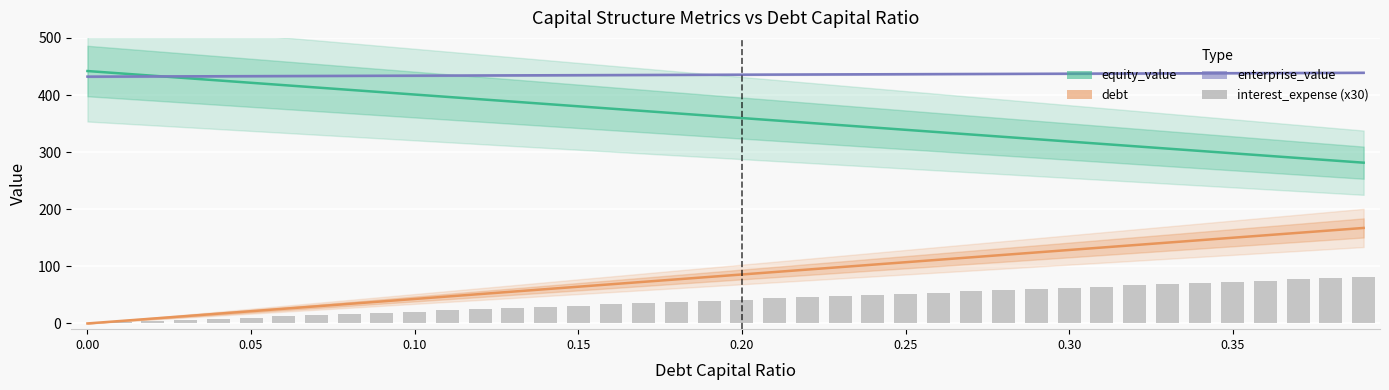

List the series in order of their peak value, lowest first.

interest_expense (x30), debt, enterprise_value, equity_value